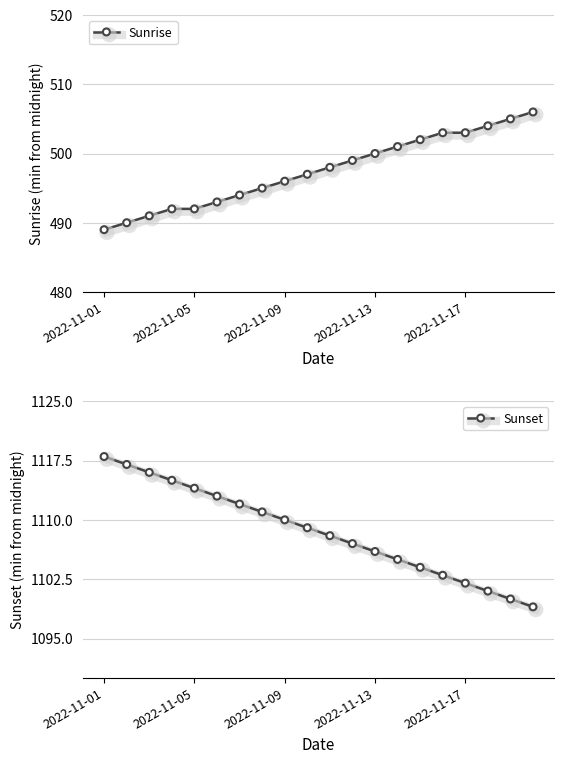

True or false: Sunrise has a value of 503 at 15.

True